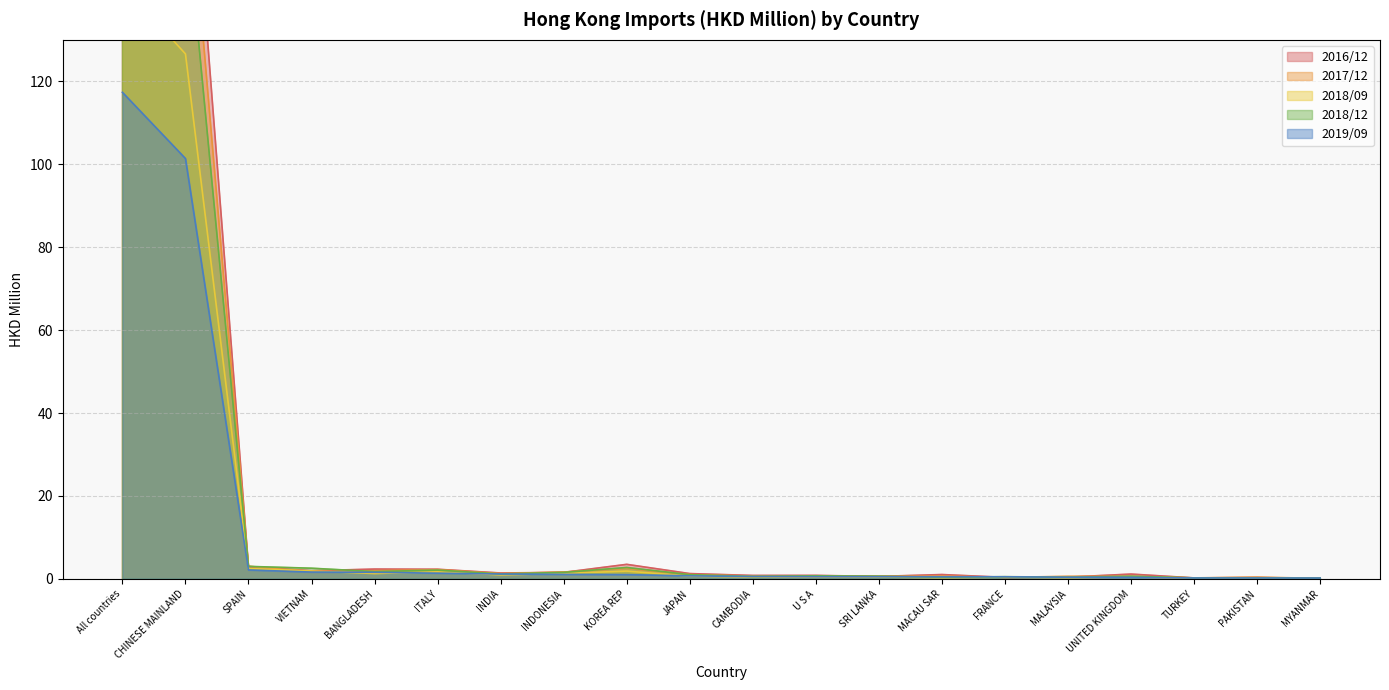

Reading left to right, what are all the values shown in this chart?

201712: All countries=202.6	CHINESE MAINLAND=180.3	SPAIN=3.0	VIETNAM=1.7	BANGLADESH=2.0	ITALY=2.2	INDIA=1.3	INDONESIA=1.6	KOREA REP=2.5	JAPAN=1.0	CAMBODIA=0.7	U S A=0.5	SRI LANKA=0.6	MACAU SAR=0.7	FRANCE=0.4	MALAYSIA=0.6	UNITED KINGDOM=0.6	TURKEY=0.2	PAKISTAN=0.4	MYANMAR=0.1
201812: All countries=185.2	CHINESE MAINLAND=163.0	SPAIN=3.0	VIETNAM=2.6	BANGLADESH=1.8	ITALY=2.1	INDIA=1.2	INDONESIA=1.6	KOREA REP=2.7	JAPAN=1.0	CAMBODIA=0.6	U S A=0.7	SRI LANKA=0.6	MACAU SAR=0.4	FRANCE=0.5	MALAYSIA=0.4	UNITED KINGDOM=0.6	TURKEY=0.2	PAKISTAN=0.2	MYANMAR=0.2
201612: All countries=224.0	CHINESE MAINLAND=198.6	SPAIN=2.9	VIETNAM=2.0	BANGLADESH=2.4	ITALY=2.3	INDIA=1.4	INDONESIA=1.6	KOREA REP=3.5	JAPAN=1.3	CAMBODIA=0.8	U S A=0.8	SRI LANKA=0.6	MACAU SAR=1.0	FRANCE=0.4	MALAYSIA=0.4	UNITED KINGDOM=1.2	TURKEY=0.2	PAKISTAN=0.3	MYANMAR=0.1
201909: All countries=117.3	CHINESE MAINLAND=101.4	SPAIN=2.1	VIETNAM=1.6	BANGLADESH=1.6	ITALY=1.4	INDIA=1.2	INDONESIA=1.1	KOREA REP=1.0	JAPAN=0.7	CAMBODIA=0.6	U S A=0.5	SRI LANKA=0.5	MACAU SAR=0.5	FRANCE=0.5	MALAYSIA=0.4	UNITED KINGDOM=0.4	TURKEY=0.2	PAKISTAN=0.2	MYANMAR=0.2
201809: All countries=143.4	CHINESE MAINLAND=126.6	SPAIN=2.5	VIETNAM=1.9	BANGLADESH=1.3	ITALY=1.7	INDIA=1.0	INDONESIA=1.3	KOREA REP=1.9	JAPAN=0.7	CAMBODIA=0.5	U S A=0.5	SRI LANKA=0.4	MACAU SAR=0.3	FRANCE=0.4	MALAYSIA=0.3	UNITED KINGDOM=0.4	TURKEY=0.2	PAKISTAN=0.2	MYANMAR=0.1